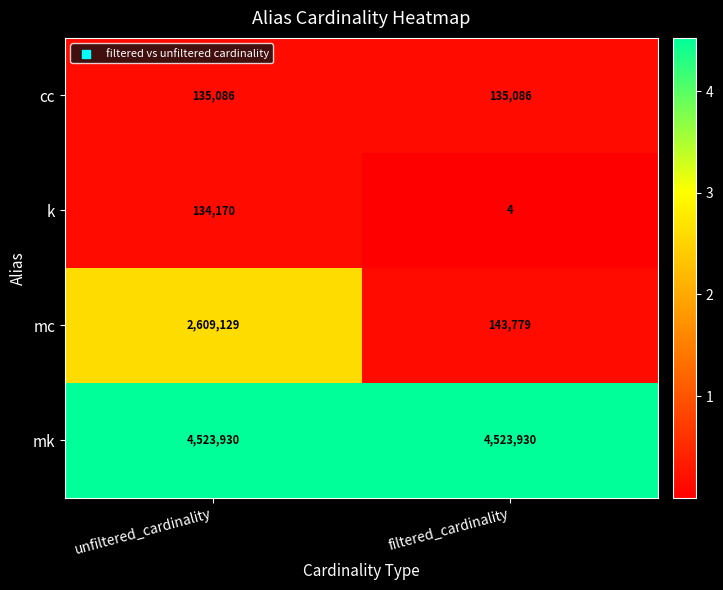

Reading left to right, what are all the values shown in this chart?

cc: 135086	135086
k: 134170	4
mc: 2609129	143779
mk: 4523930	4523930